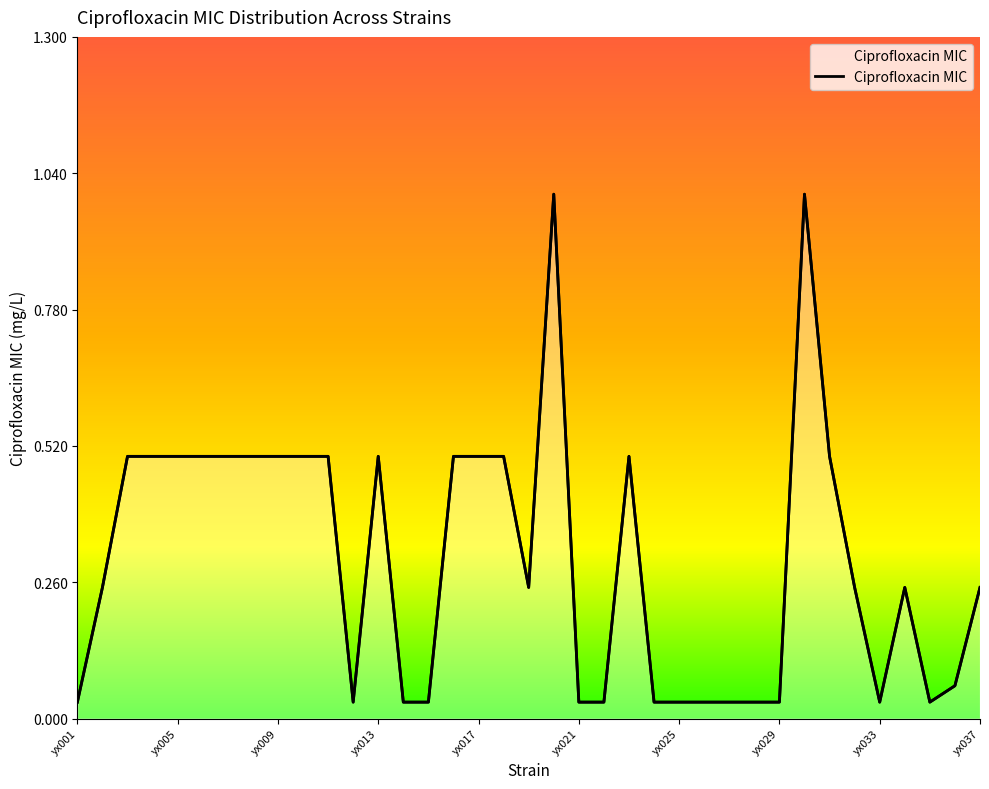

Is it true that the value at yx007 is 0.5?

True